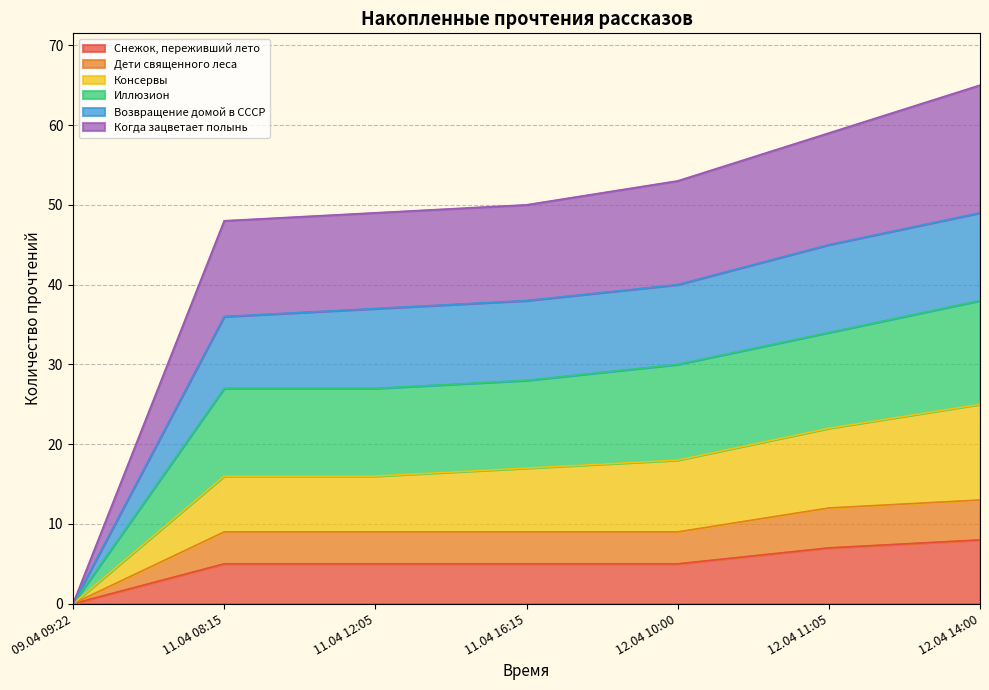

The Снежок, переживший лето series shows 5 at 12.04 10:00. True or false?

True